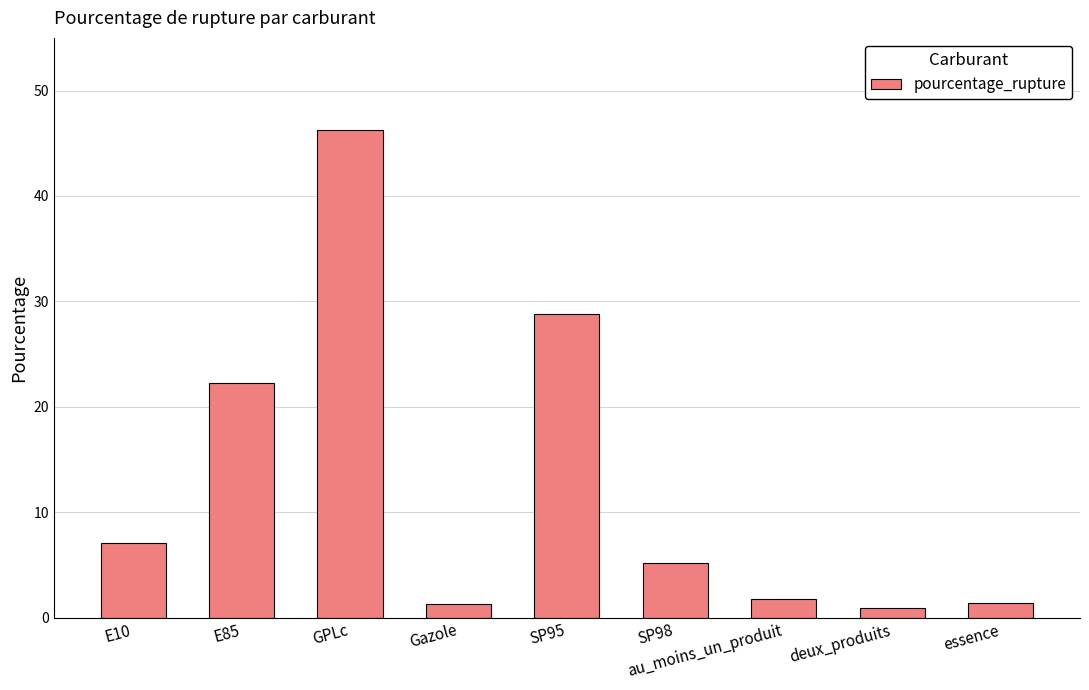

What value does the data have at deux_produits?

0.9